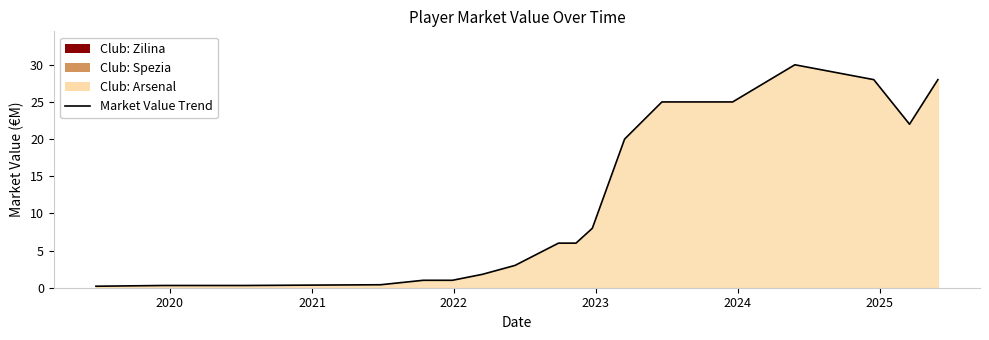

What is the greatest value displayed?

30.0